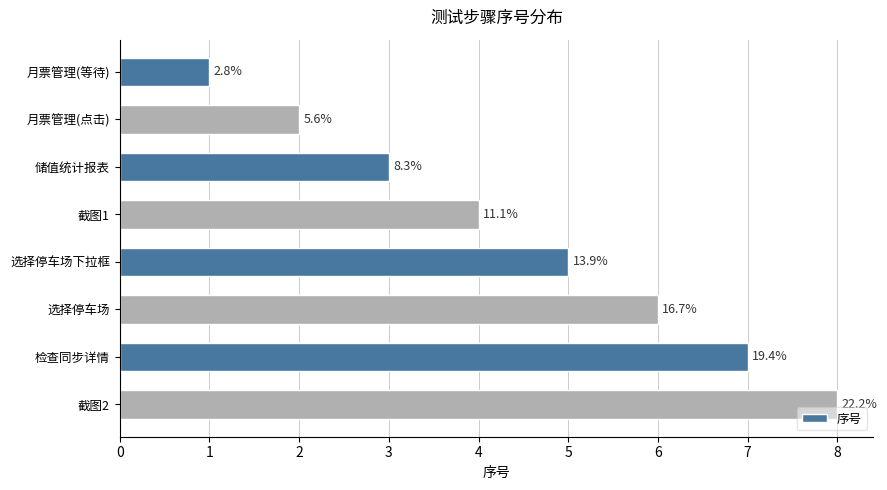

Are the bars horizontal?

Yes